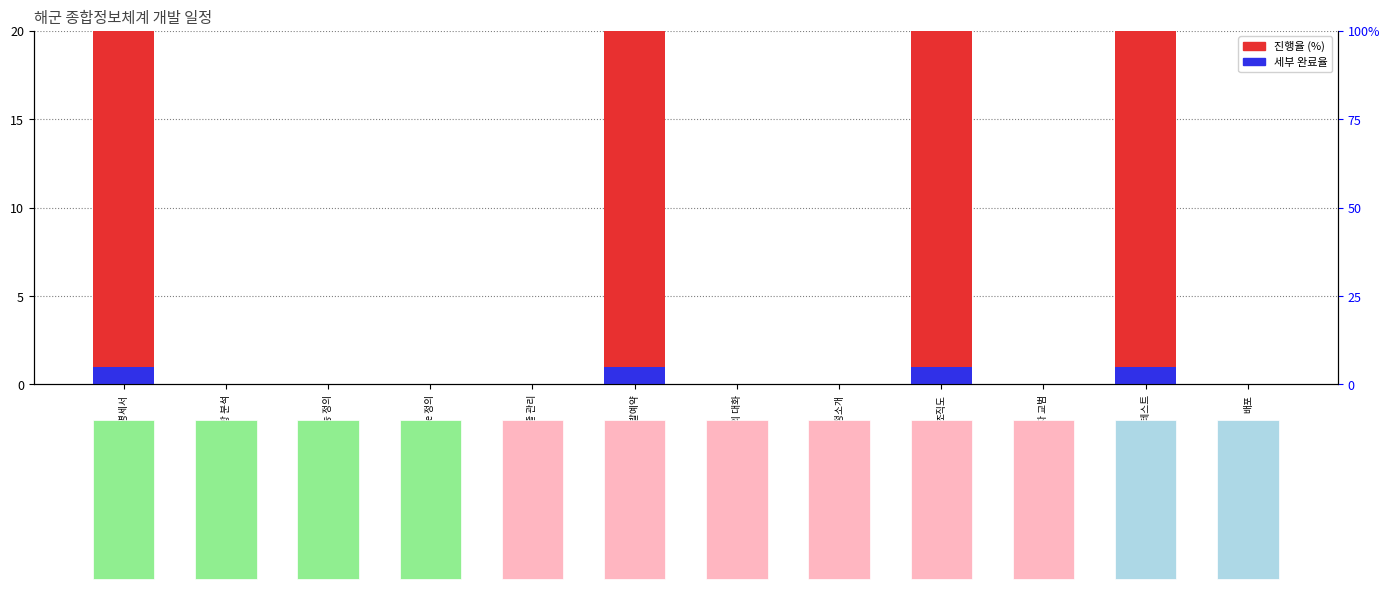

Which series has the largest total across all categories?

진행율(%)